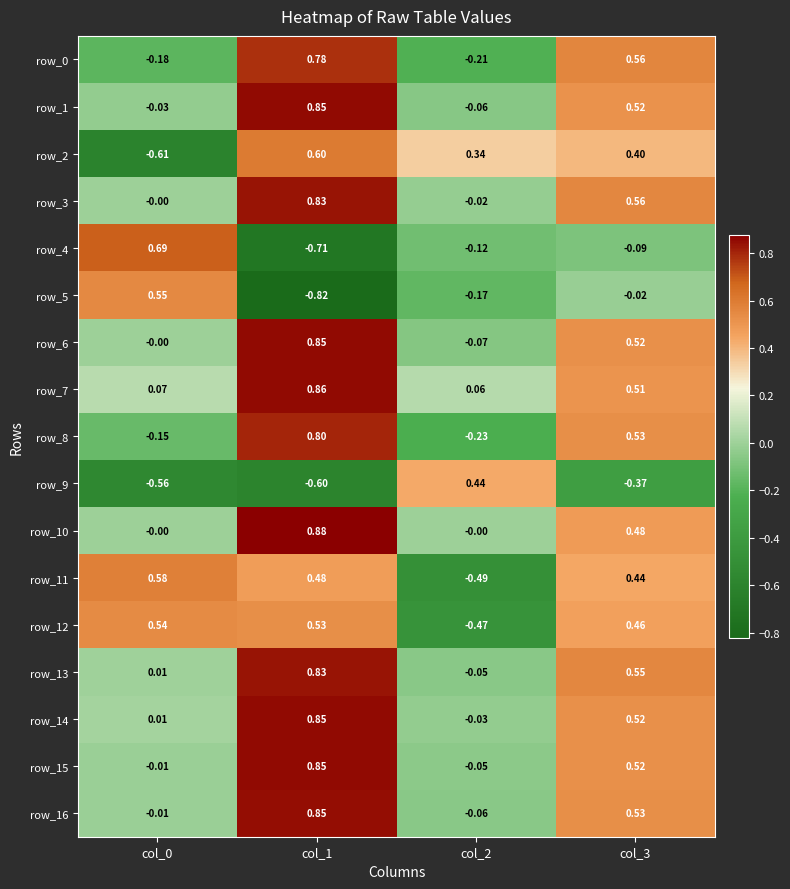

Is the value of row_4 at col_3 greater than the value of row_6 at col_2?

No